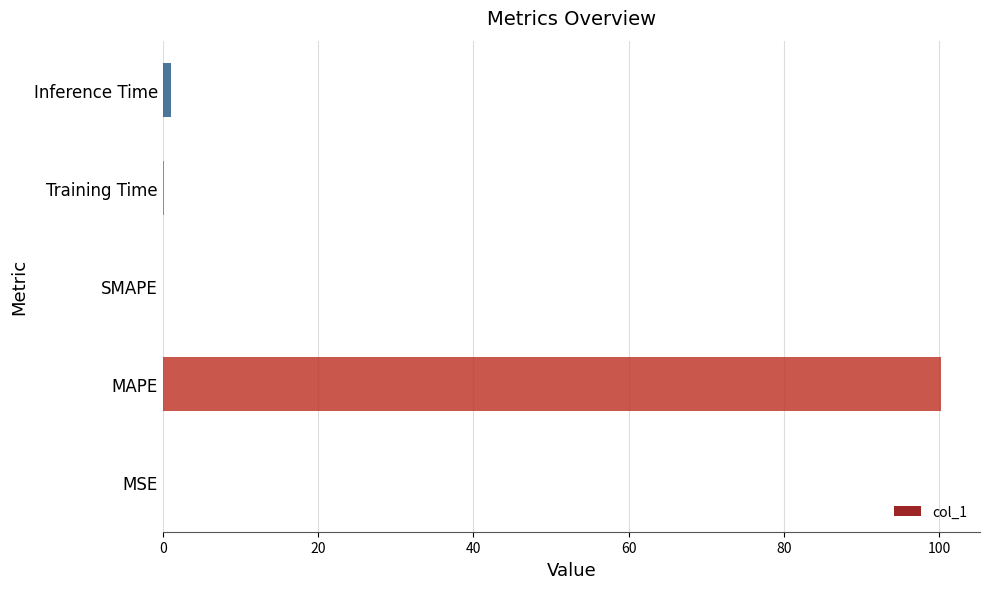

Which category has the highest value across all series?

MAPE